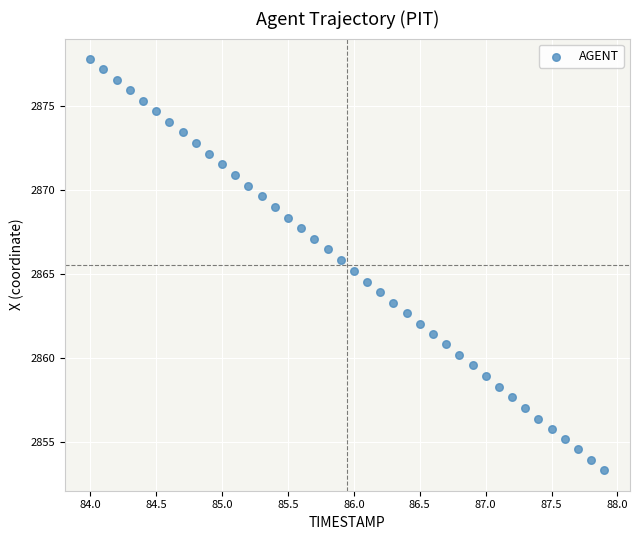

What is the range of Y values (max minus min)?

24.4